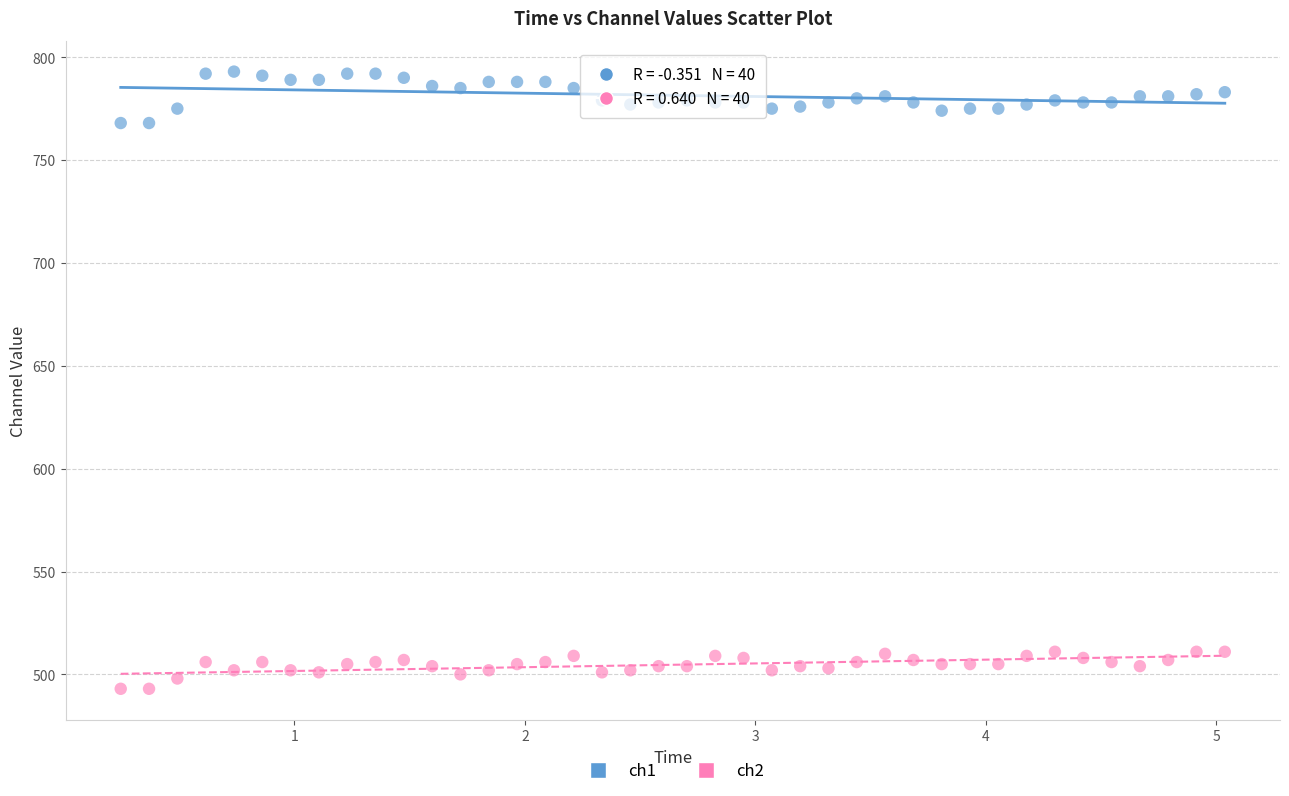

Across all data points, what is the range of Y values (max minus min)?

300